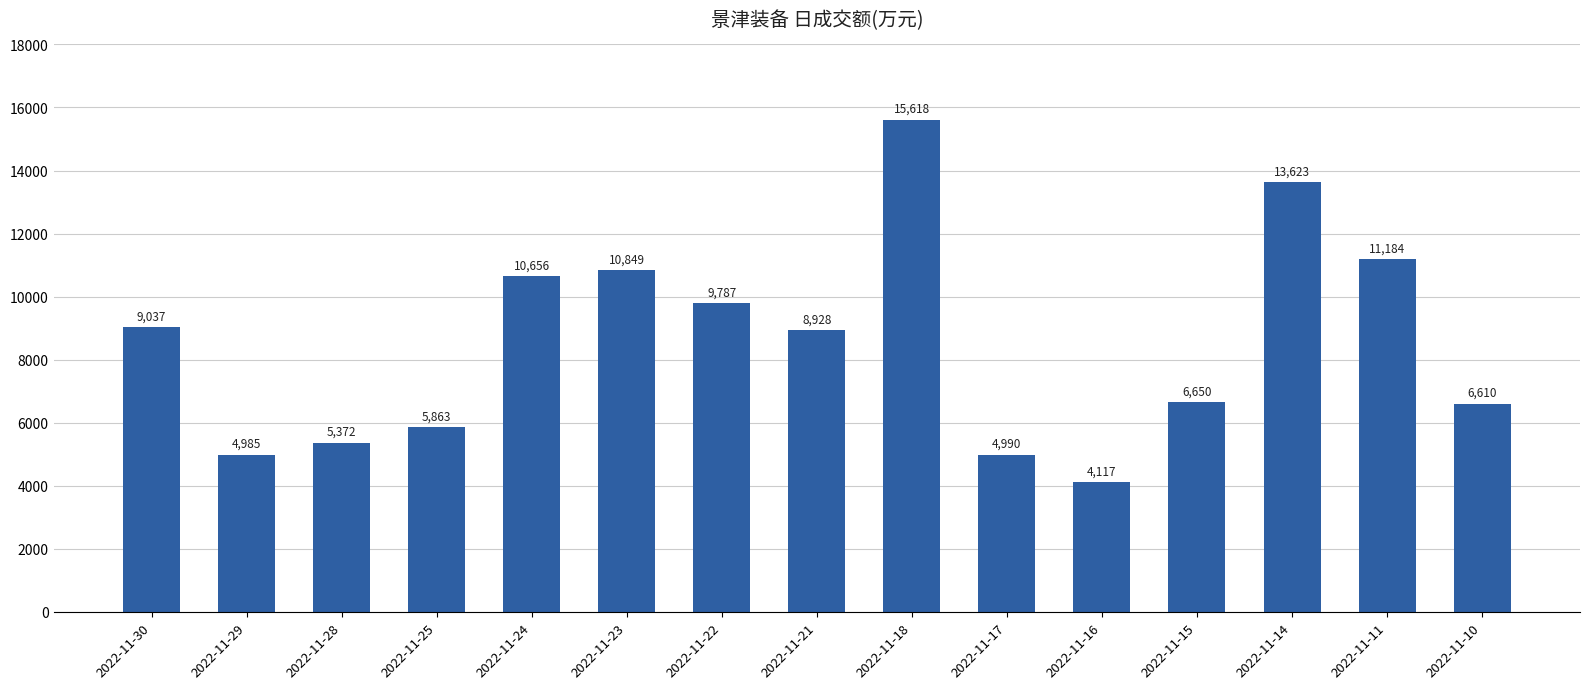

Between 2022-11-18 and 2022-11-17, which is larger?

2022-11-18